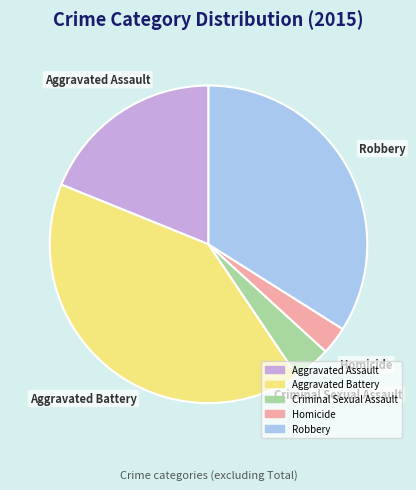

How many slices are in this pie chart?

5